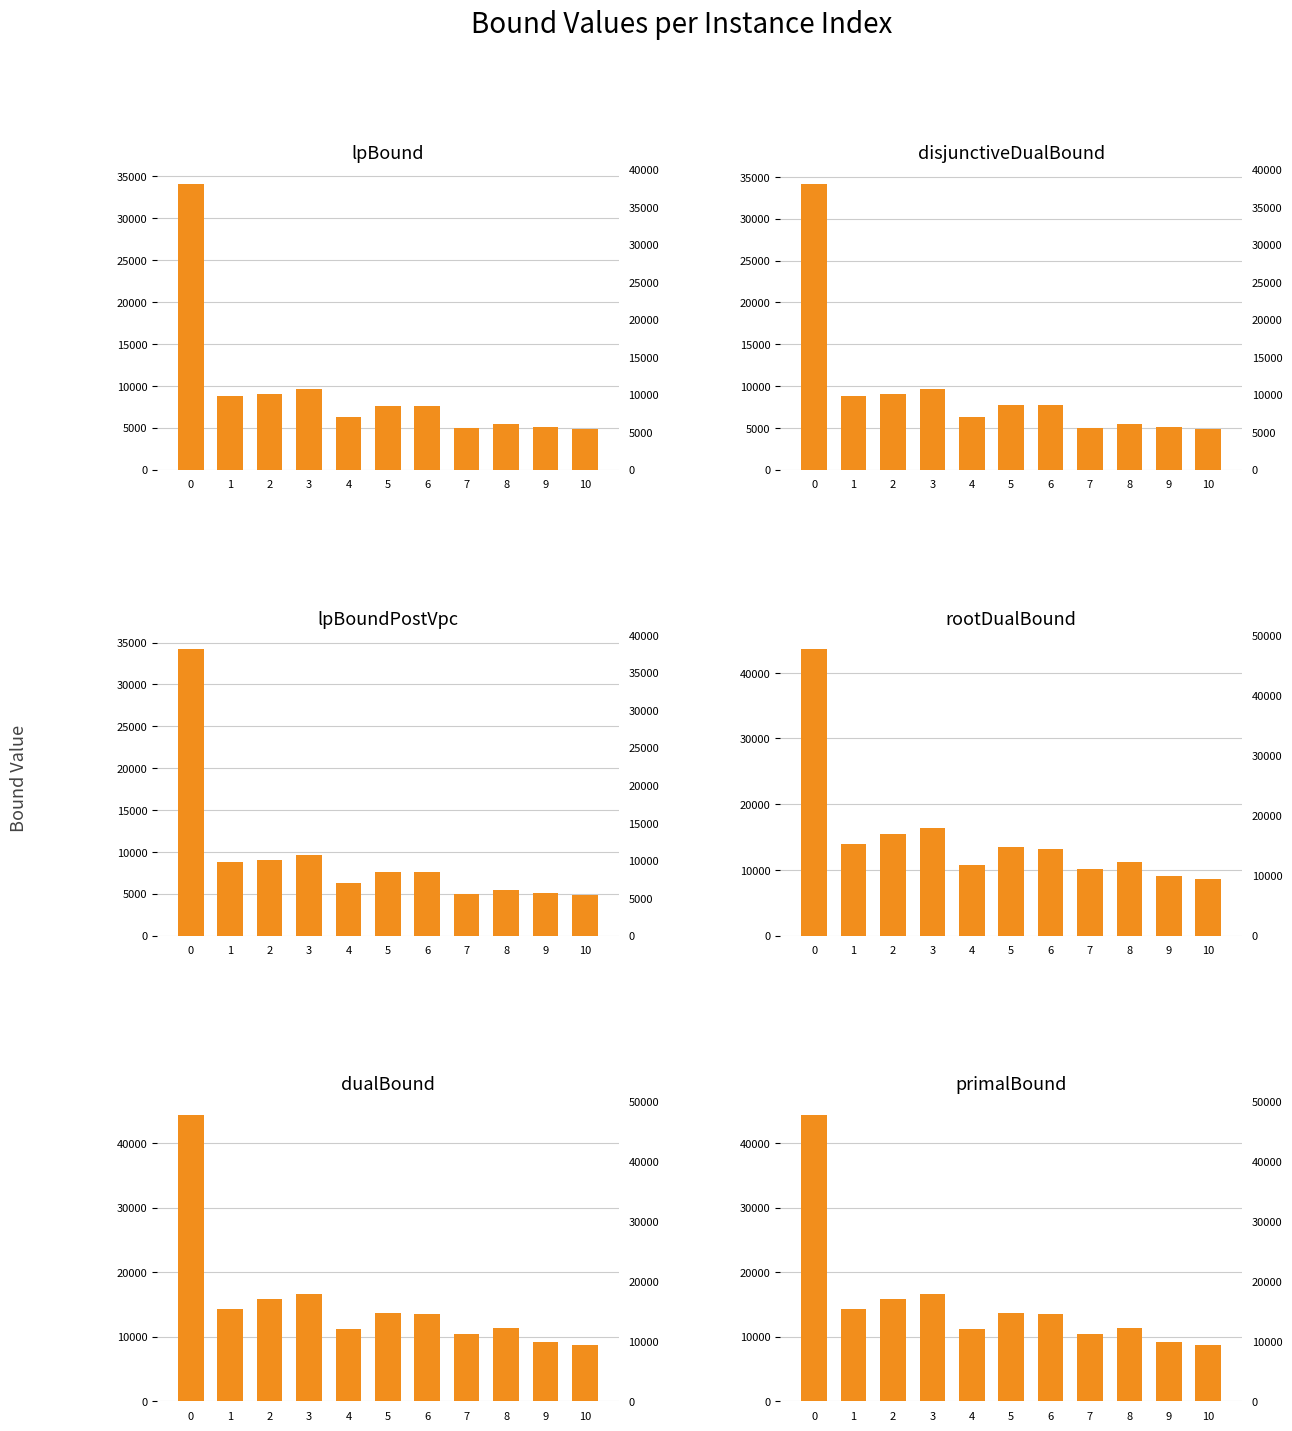

What is the difference between the second highest and second lowest values in the rootDualBound series?

7342.2